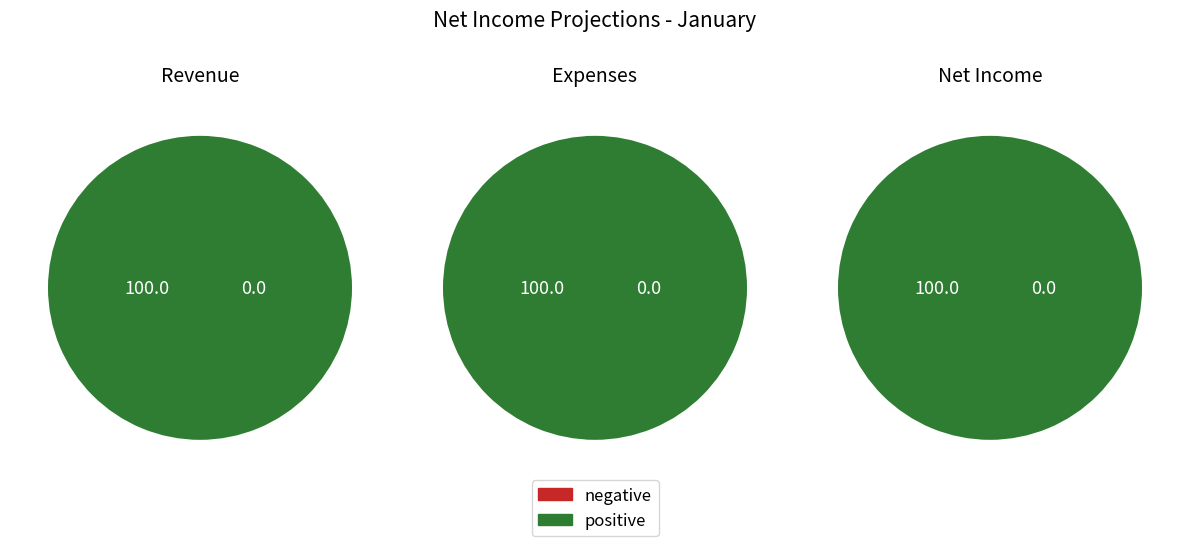

True or false: Expenses accounts for 43% of the total.

False